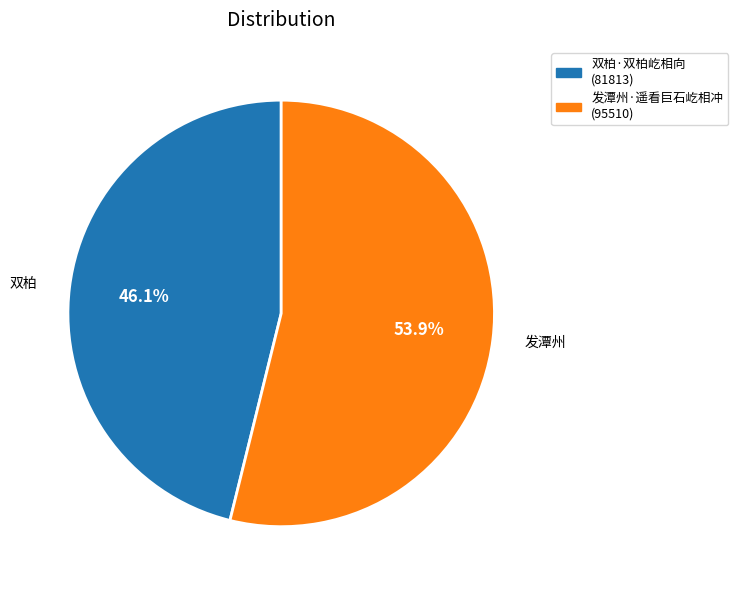

Is there any slice that represents more than half of the pie?

Yes